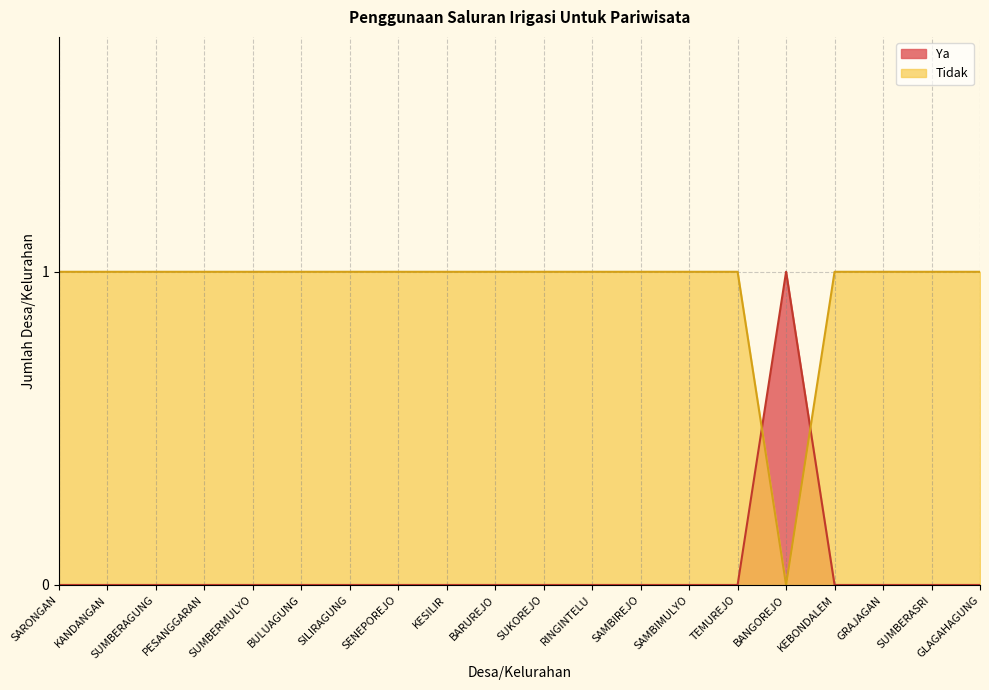

What is the difference between the highest and lowest values at KANDANGAN?

1